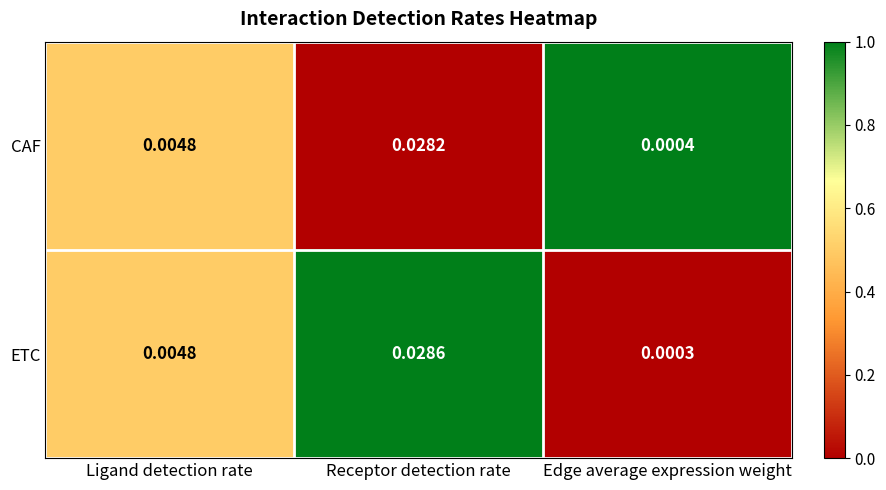

Between Ligand detection rate and Receptor detection rate, which series saw the biggest shift?

ETC